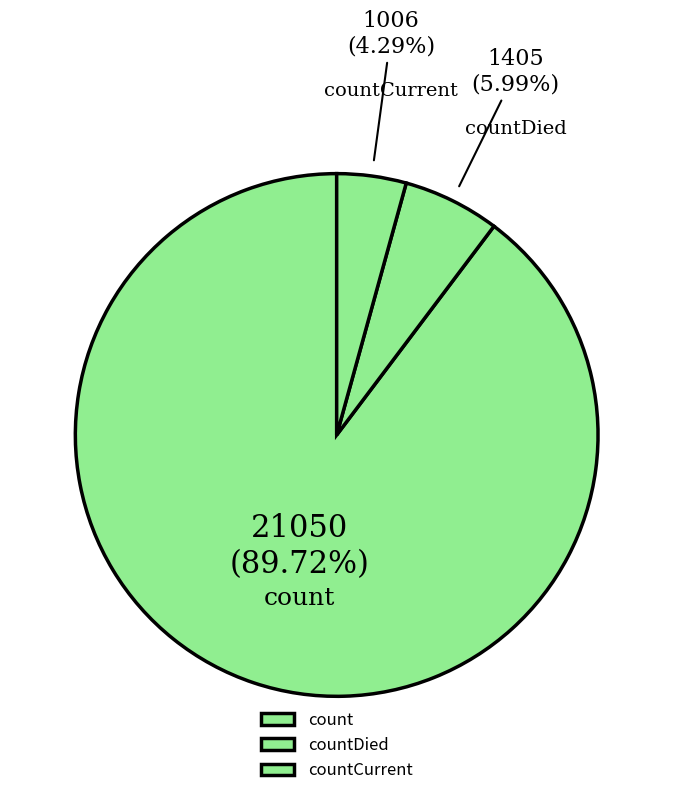

Which has a higher value, countDied or count?

count